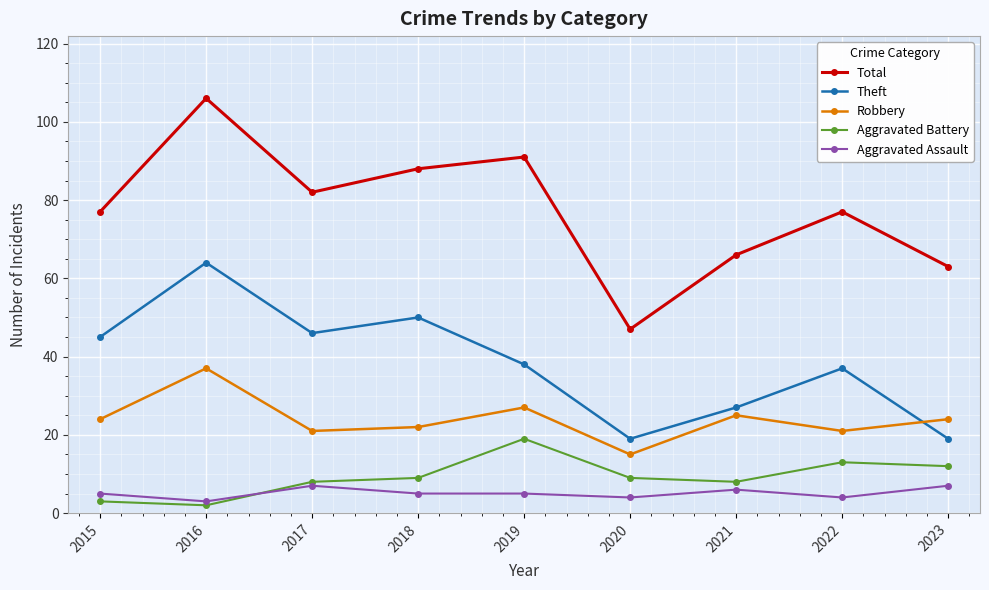

At 2015, list the series in order from largest to smallest.

Total, Theft, Robbery, Aggravated Assault, Aggravated Battery